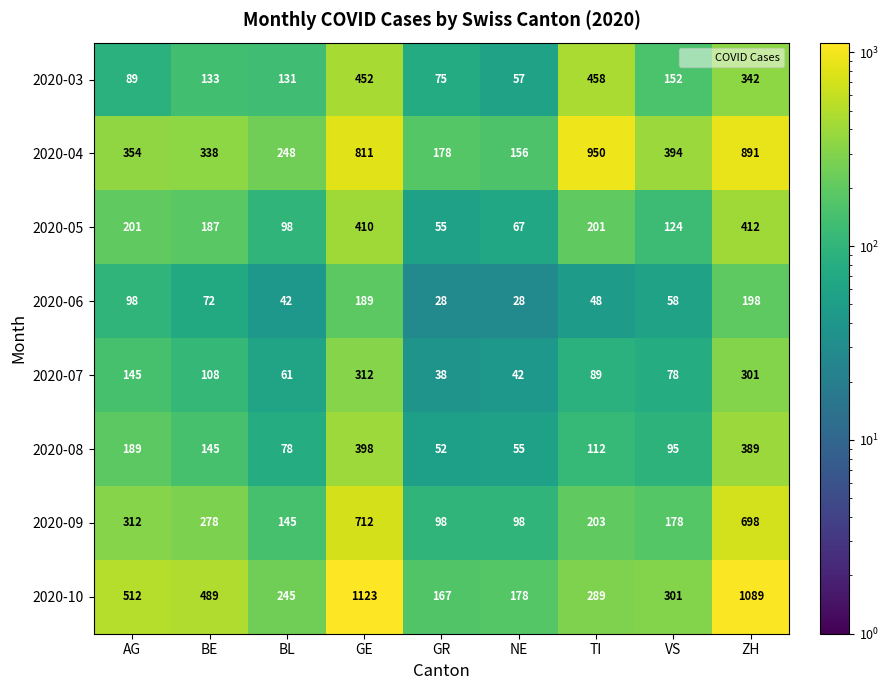

The 2020-07 series shows 108 at BE. True or false?

True